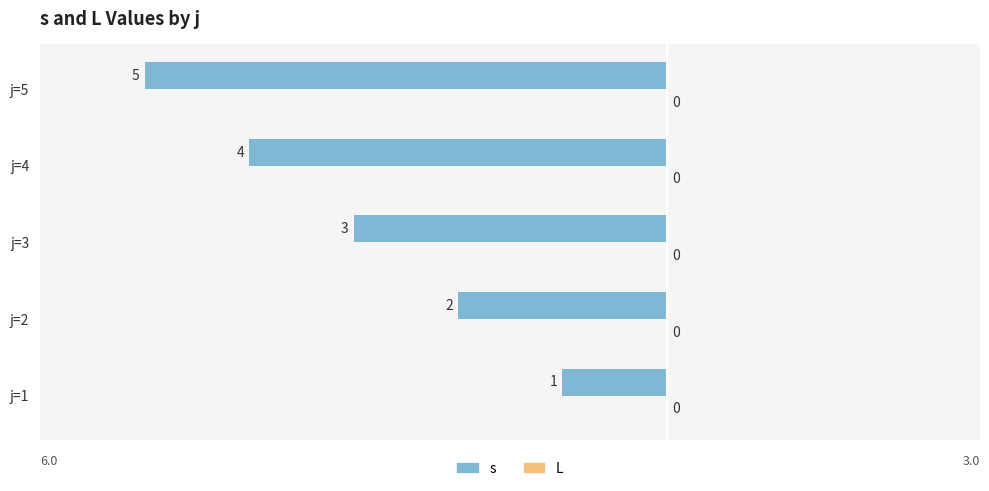

How many bars are there in total?

5